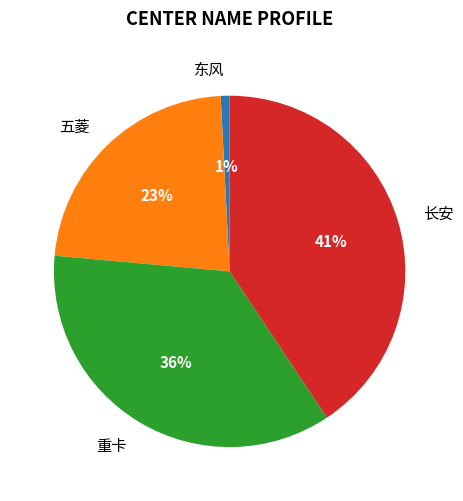

To the nearest percent, what is the combined percentage of 五菱 and 东风?

24%